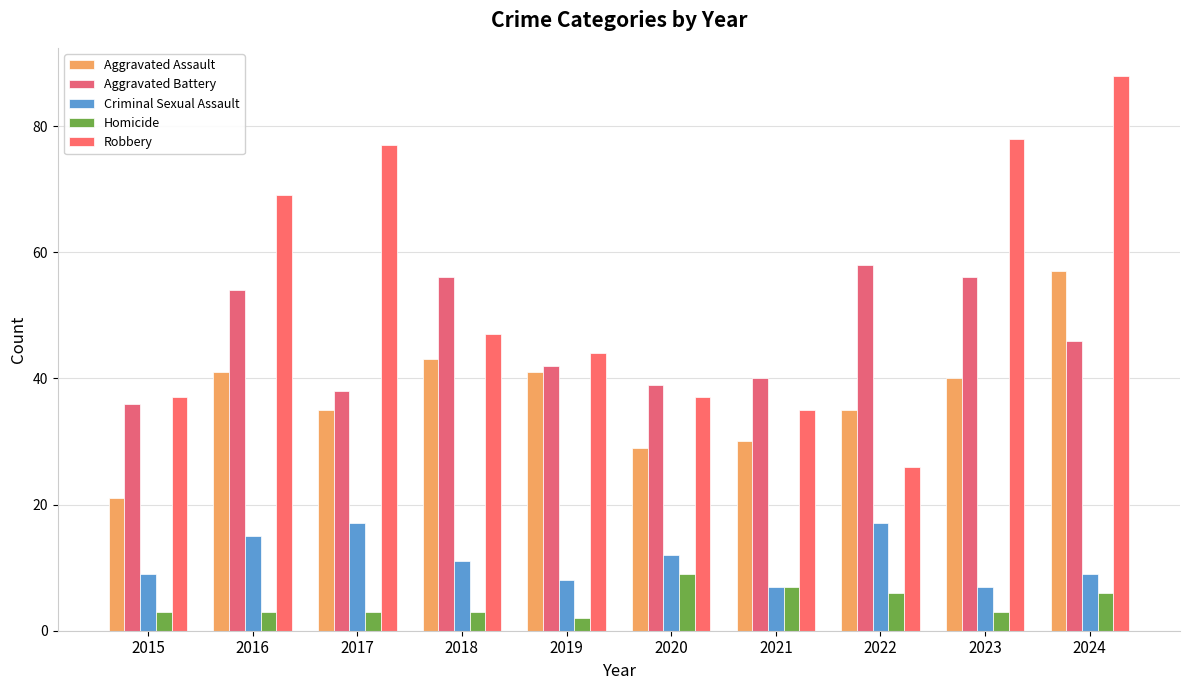

What is the sum of the Robbery values at 2019 and 2017?

121